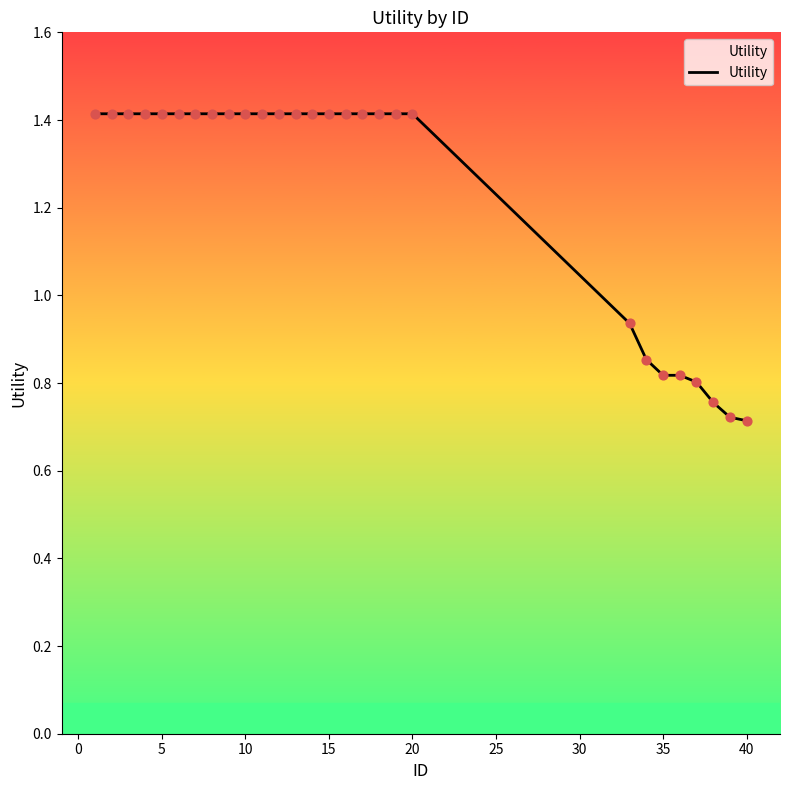

What is the maximum value shown in the chart?

1.4